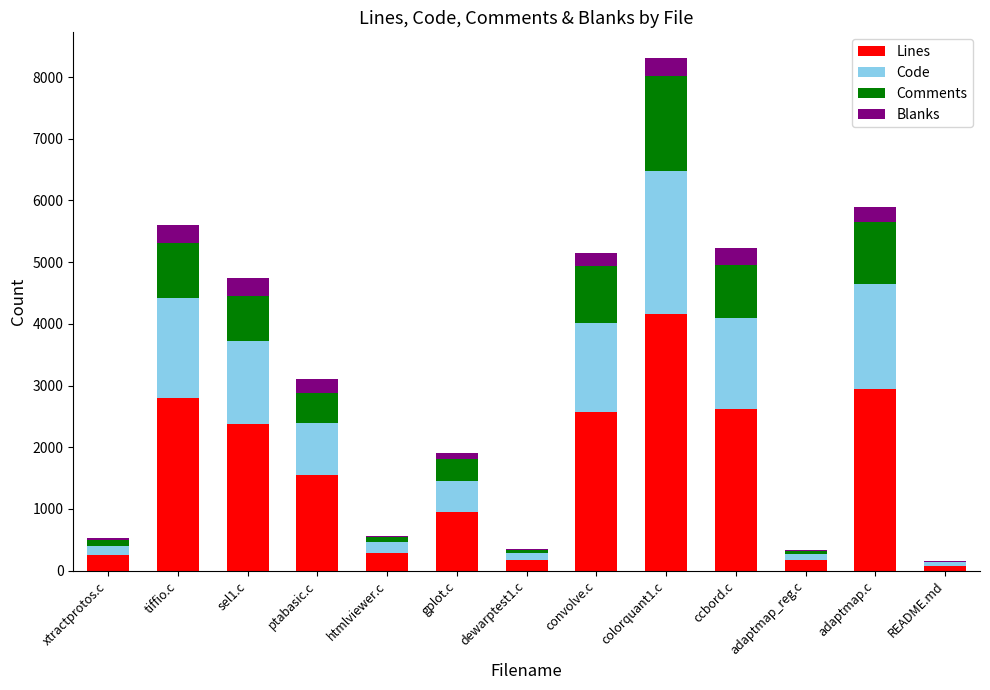

Are the bars grouped side by side (vs. stacked)?

No